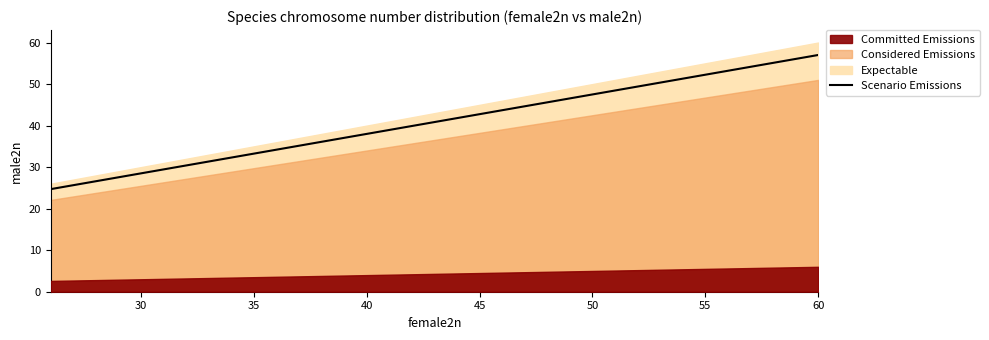

The value of Scenario Emissions at 60 is 96.5. True or false?

False